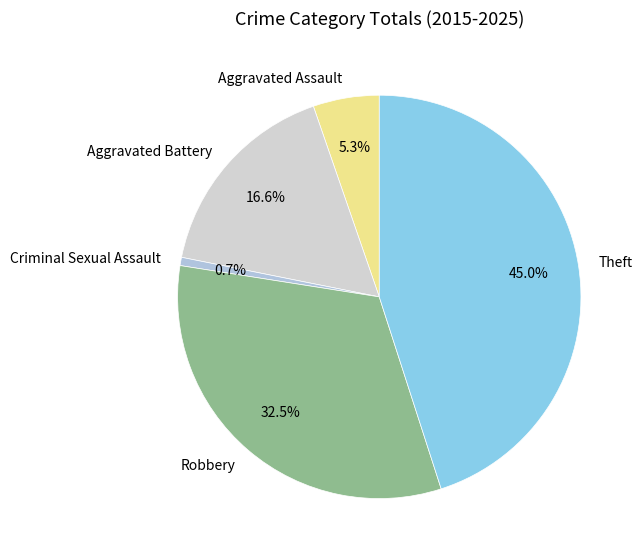

Does Aggravated Assault account for over 50% of the chart?

No